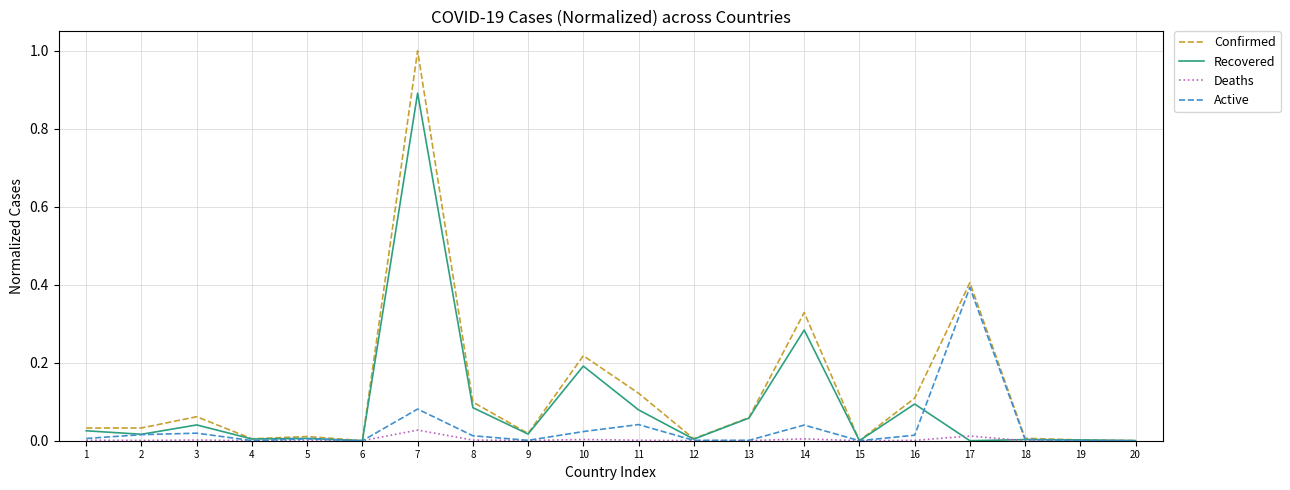

Is this an area chart (filled region under the line)?

No